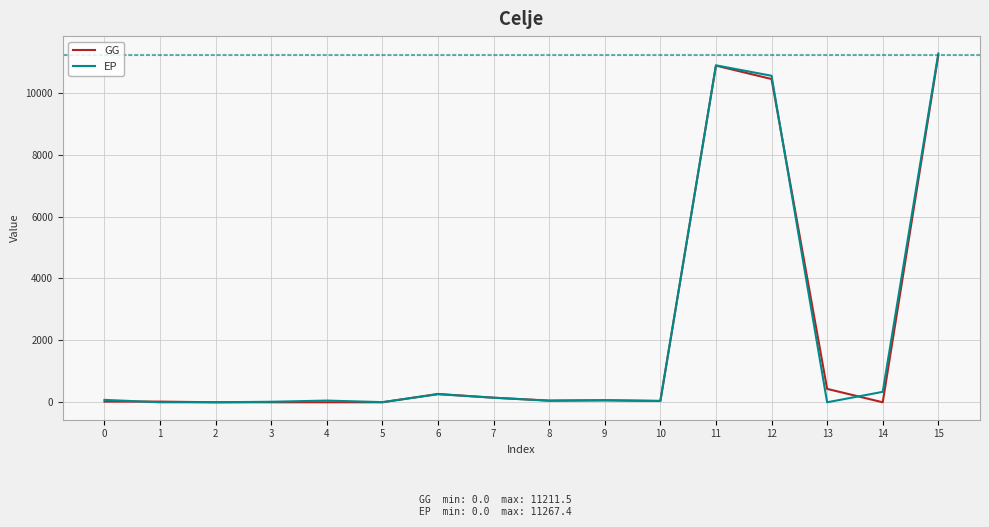

At which category is the sum across all series the highest?

15